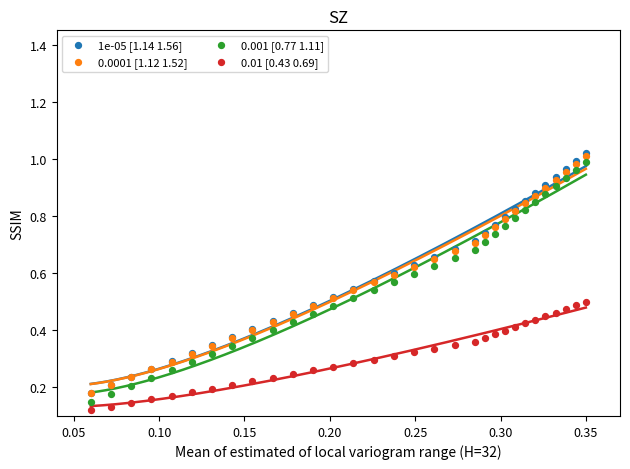

Which series reaches the minimum Y coordinate?

0.01 [0.43 0.69]